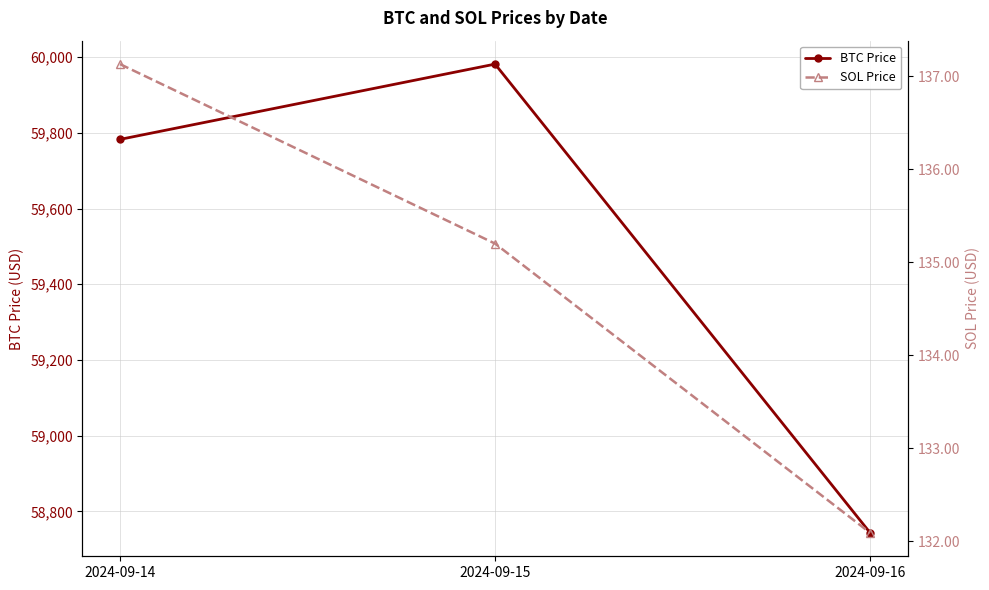

At which category is the sum across all series the highest?

2024-09-15